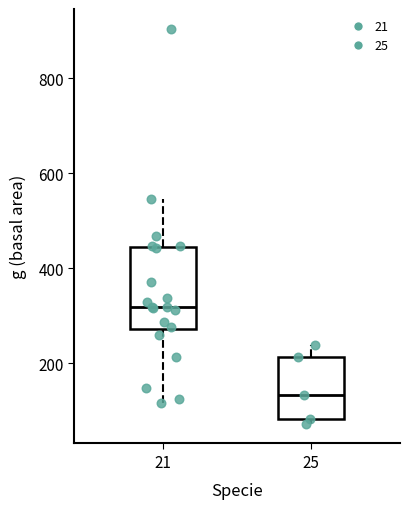

Which box's median line is the highest?

21